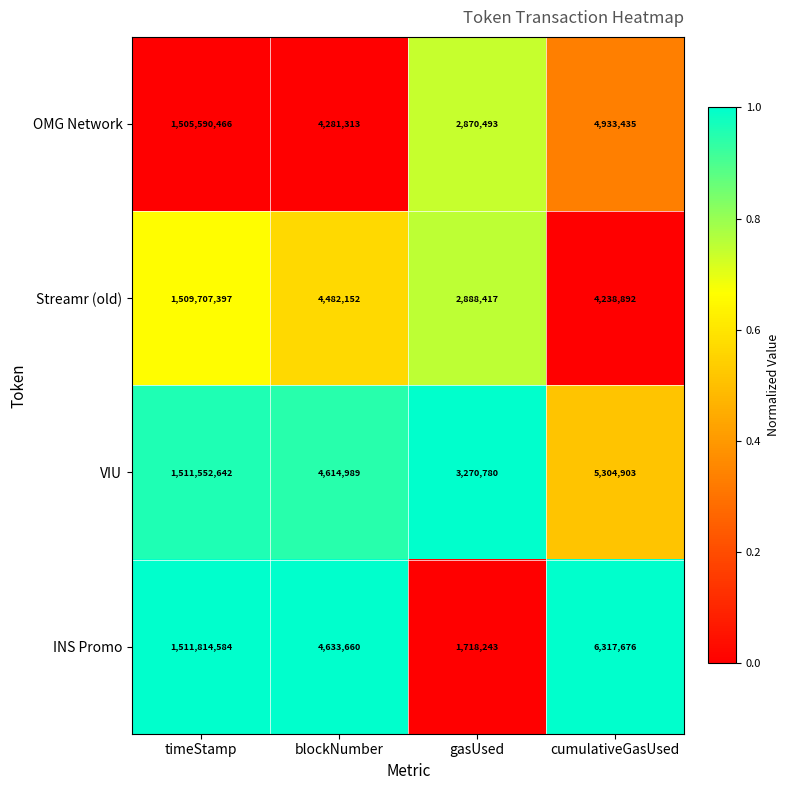

How many data points does each series have?

4